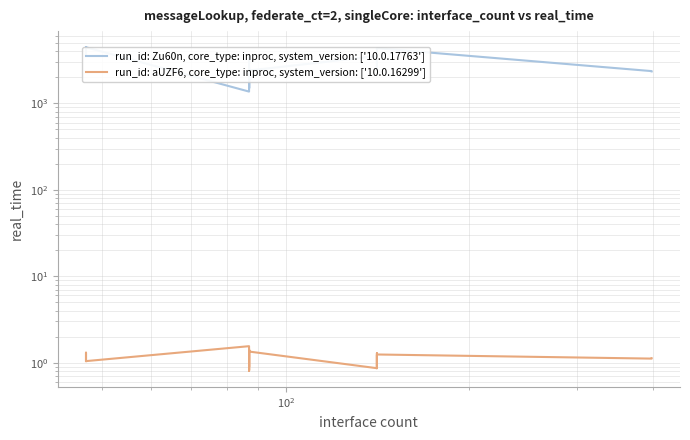

Where is run_id: aUZF6, core_type: inproc, system_version: ['10.0.16299'] nearest to the value 1?

$\mathdefault{10^{2}}$